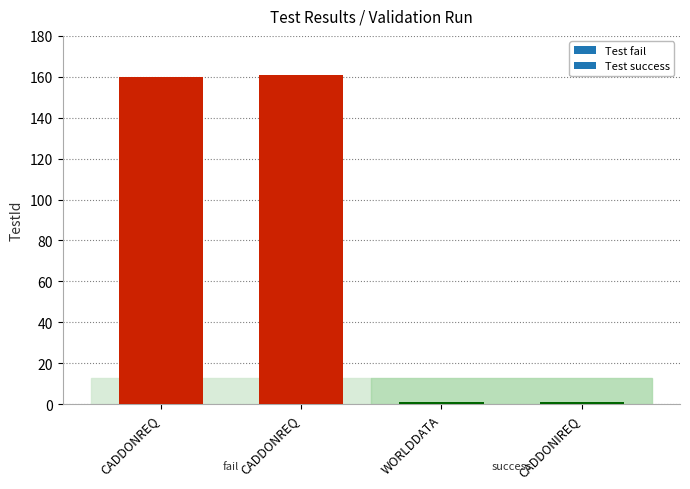

Rank the categories by value from highest to lowest.

CADDONREQ, CADDONREQ, WORLDDATA, CADDONIREQ